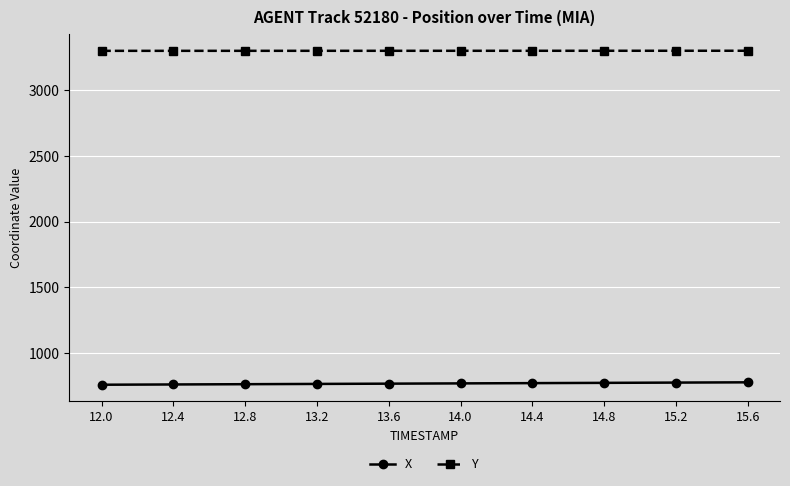

True or false: X and Y intersect in this chart.

False